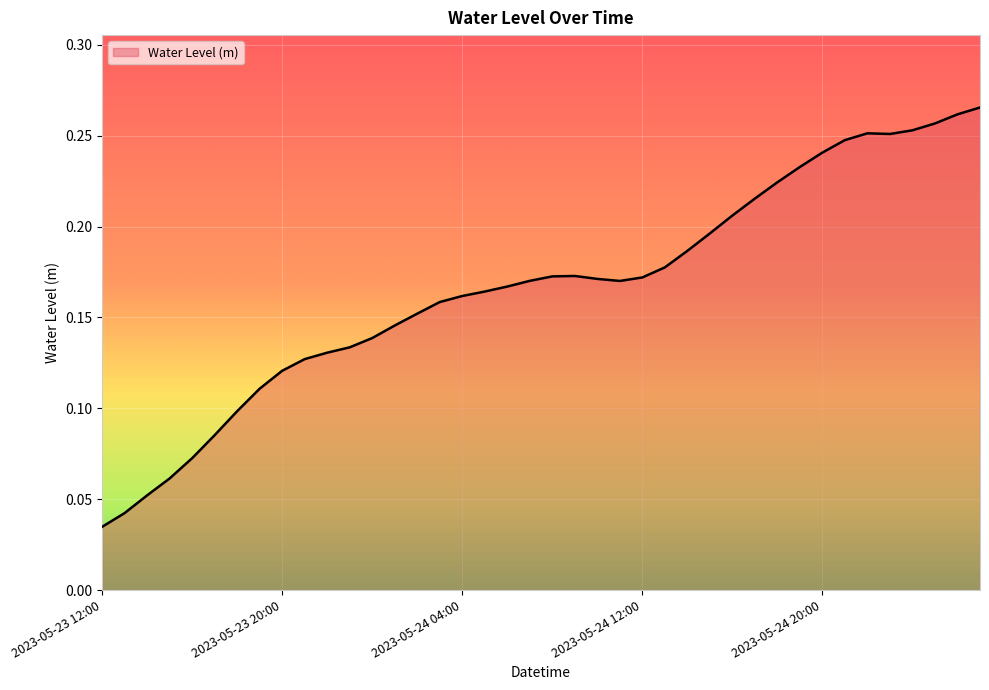

Is this an area chart (filled region under the line)?

Yes